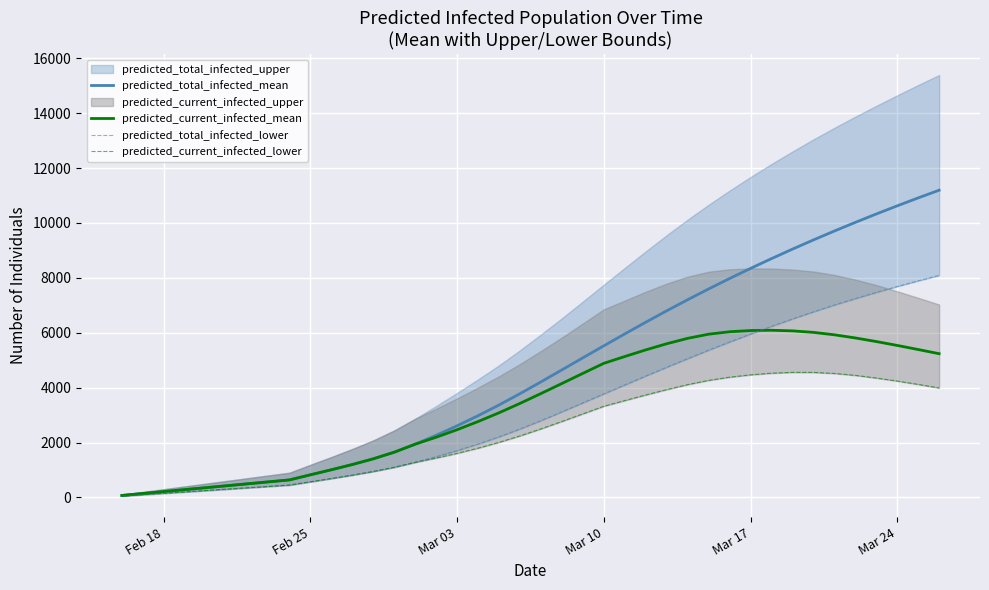

What is the highest value of the predicted_current_infected_mean series?

6090